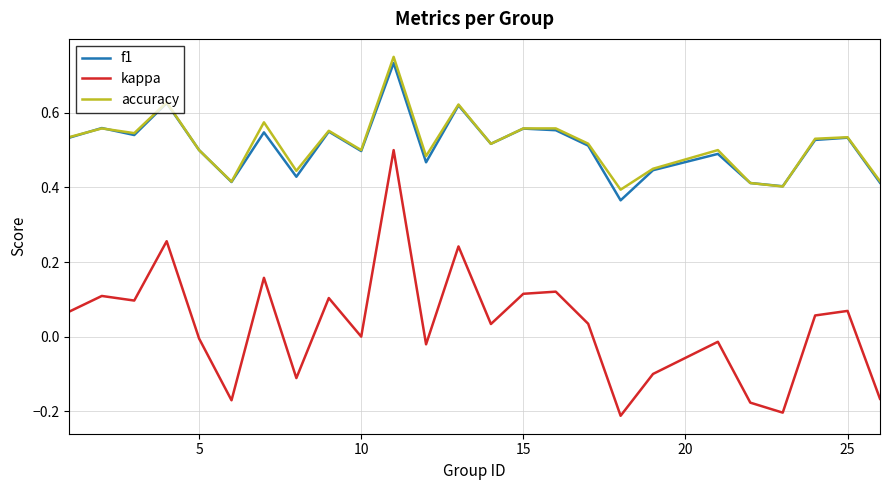

What are all the series names shown in the legend?

f1, kappa, accuracy